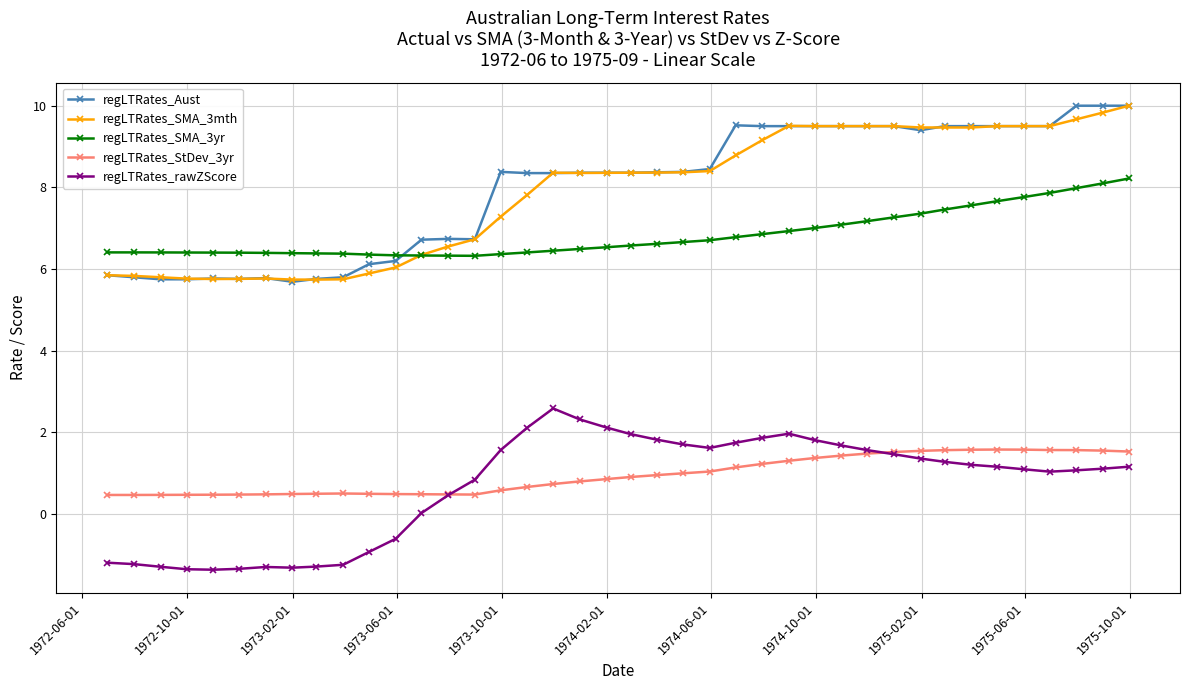

At how many categories does at least one series exceed 4?

40